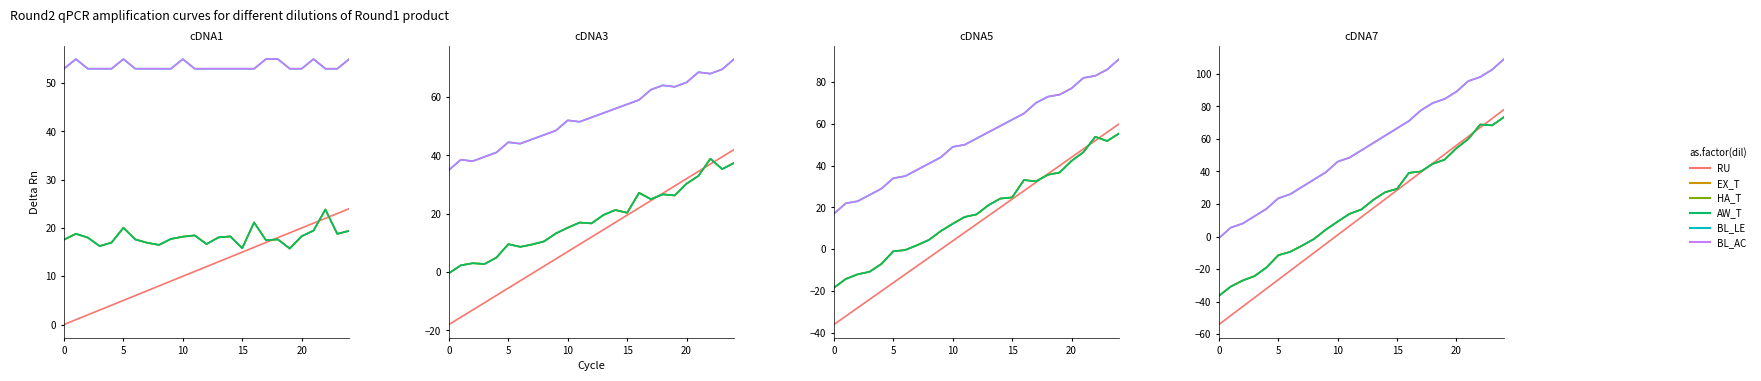

Does the chart display data point markers on the line(s)?

No